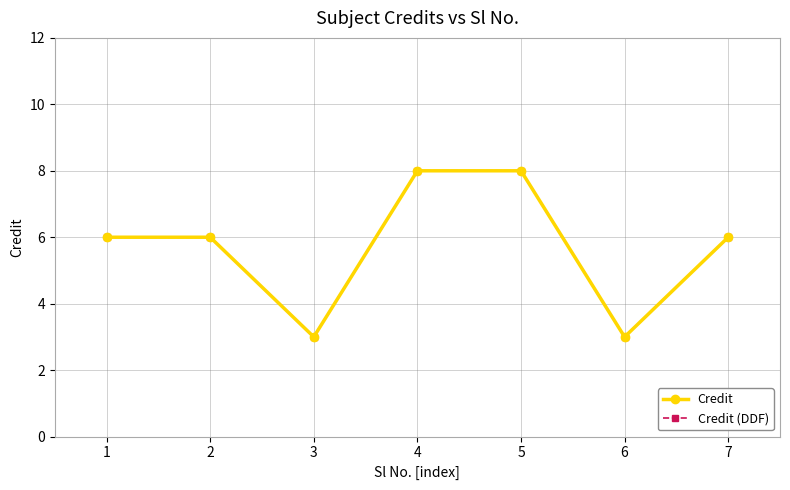

True or false: Credit (DDF) has more than 1 interior local peaks.

False